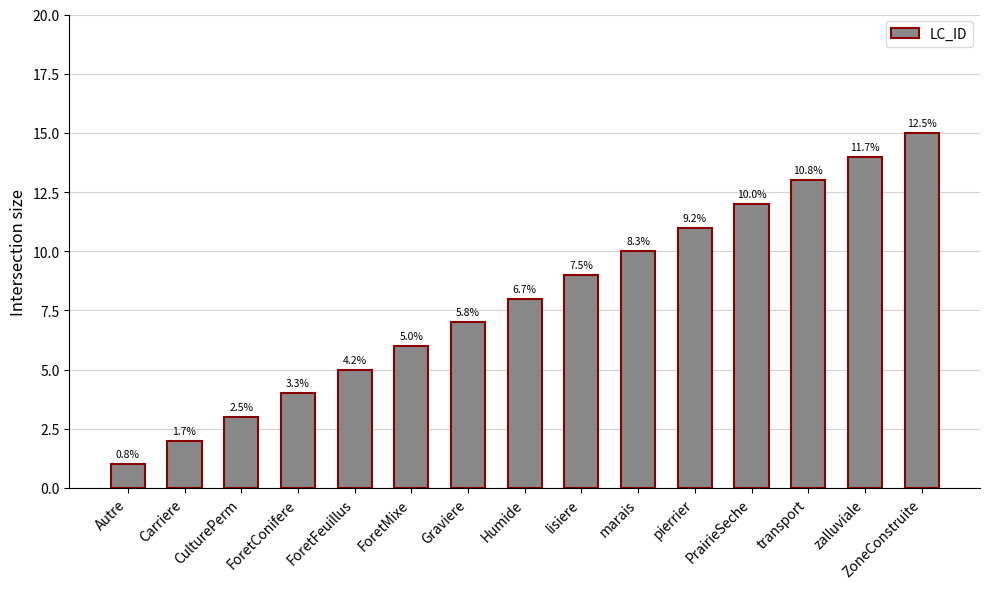

What is the greatest value displayed?

15